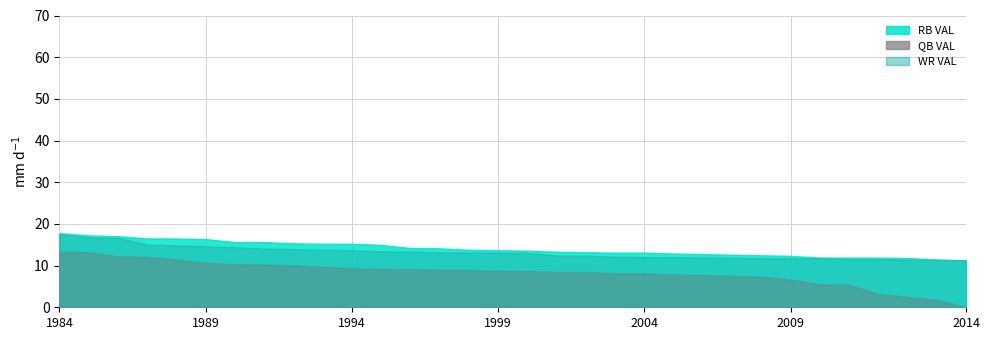

Which label corresponds to the smallest value in the chart?

2014